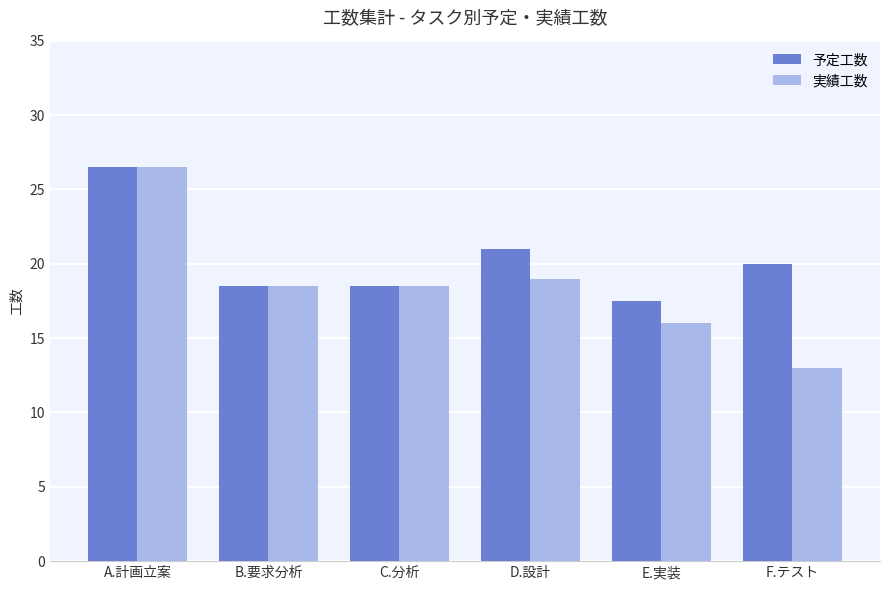

Rank the series by their average value, from highest to lowest.

予定工数, 実績工数